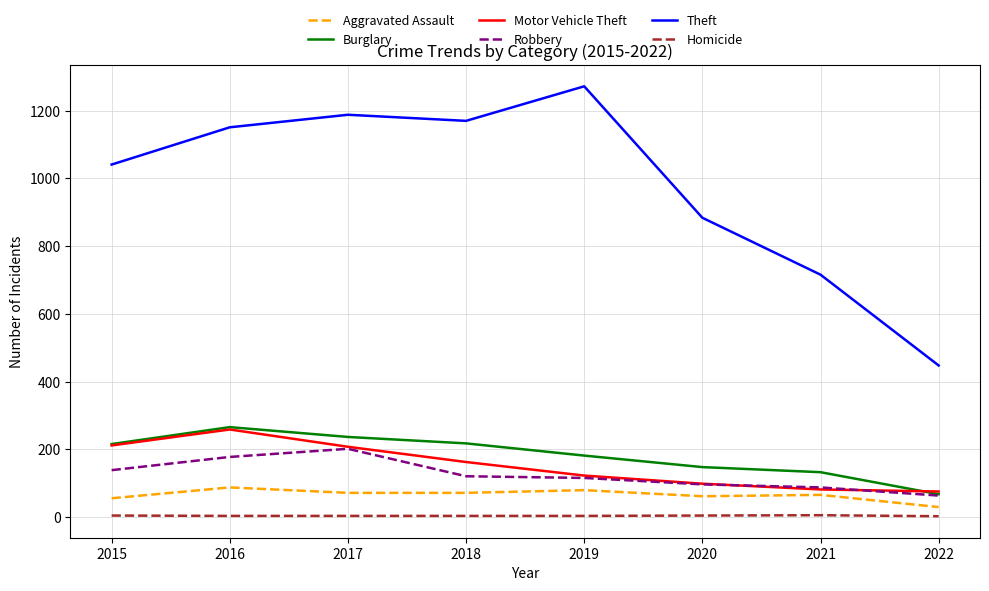

Count the number of categories in the chart.

8